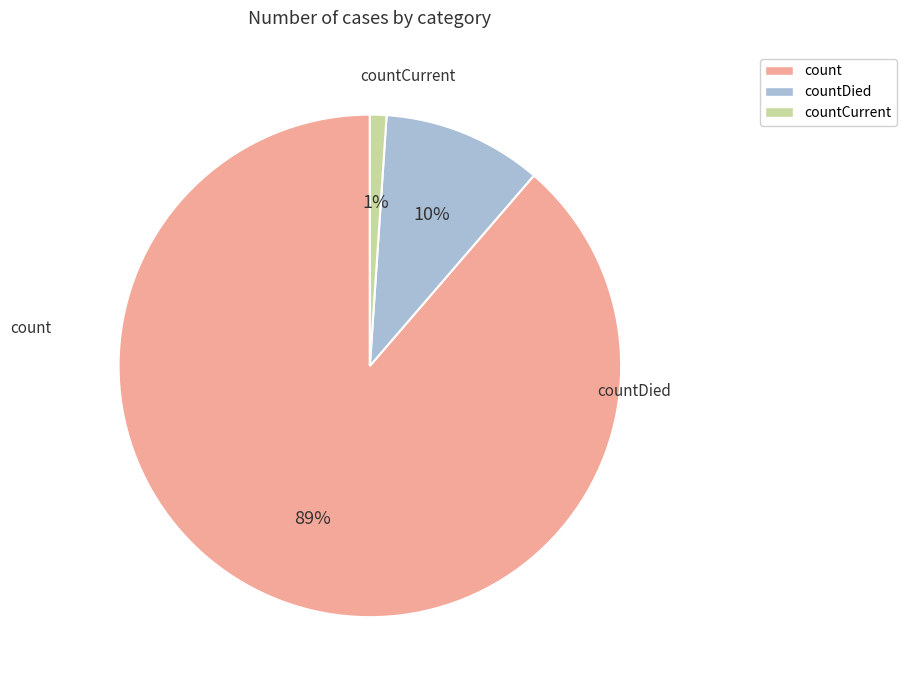

Does any single category account for the majority?

Yes